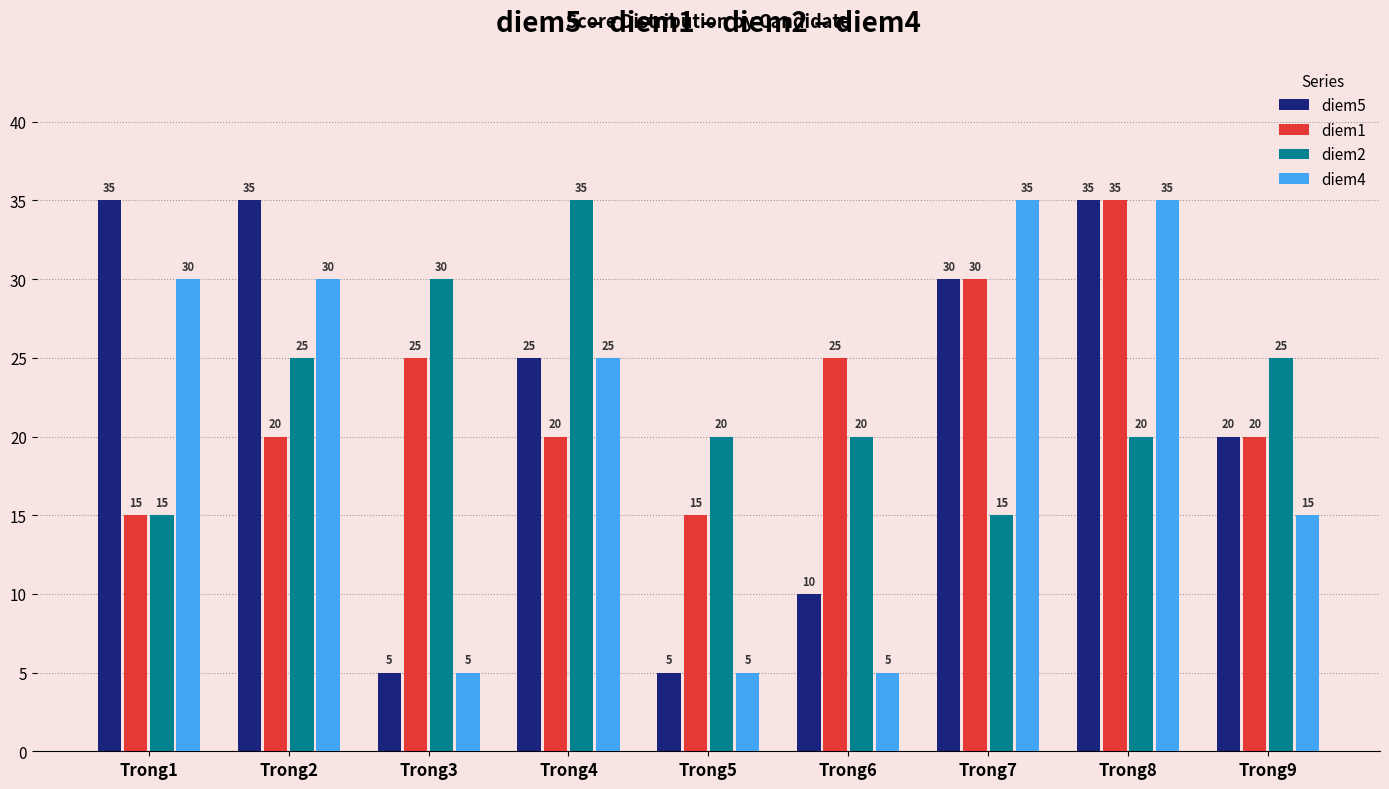

What is the approximate value of diem1 at Trong4?

20